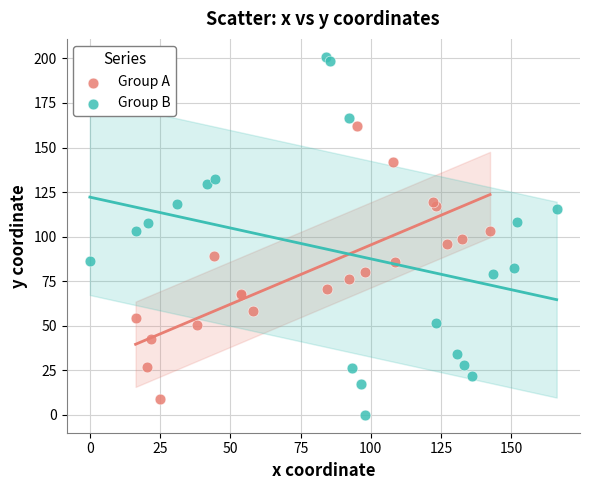

Which series has the largest Y range (max minus min)?

Group B